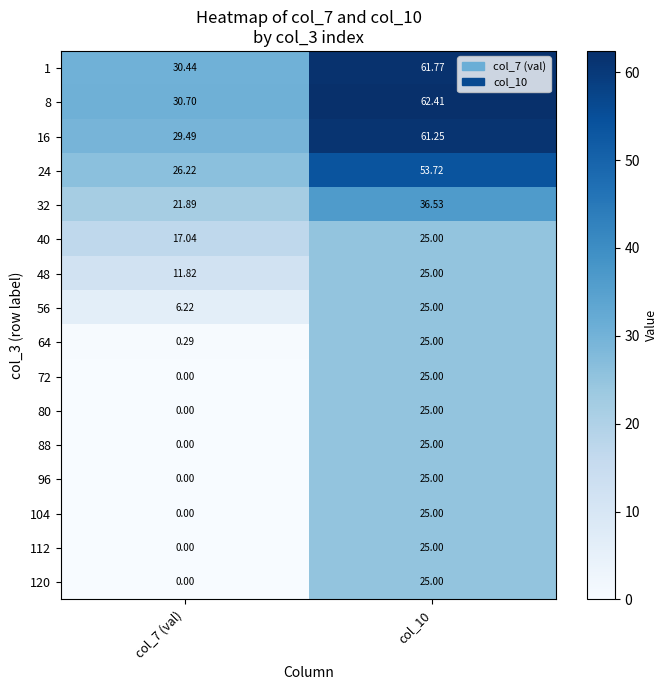

How many distinct data groups are displayed?

16